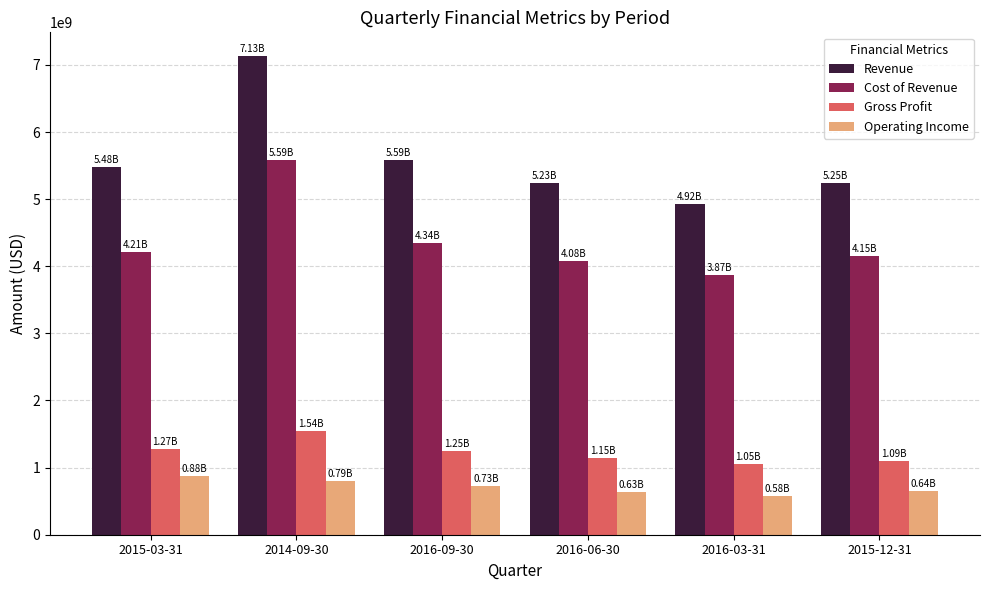

What is the sum of the Cost of Revenue values at 2016-09-30 and 2014-09-30?

9930000000